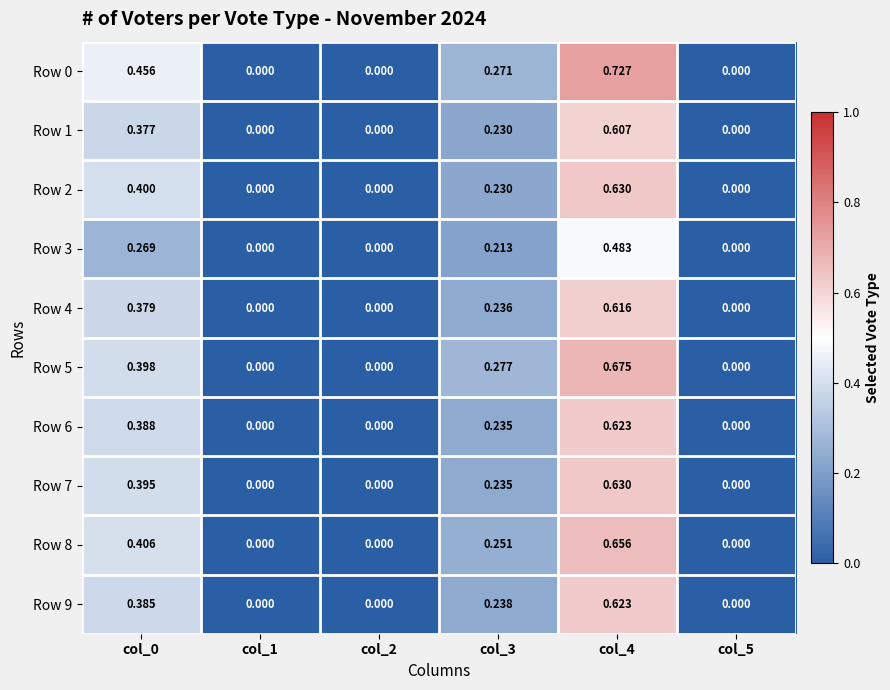

Is the value of Row 8 at col_4 greater than the value of Row 7 at col_5?

Yes